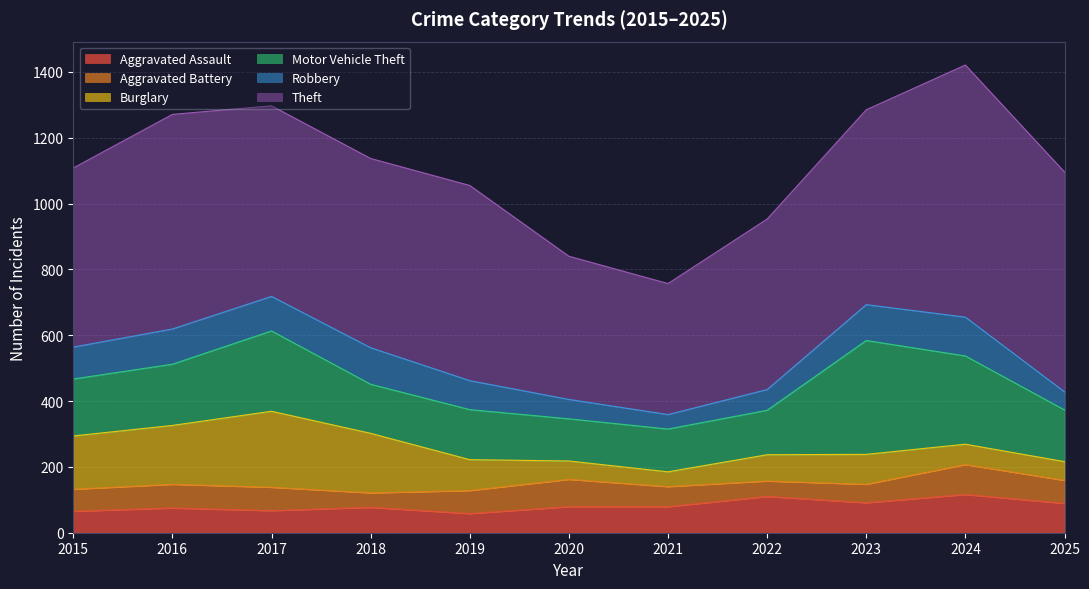

At which category does Burglary reach its first local peak?

2017